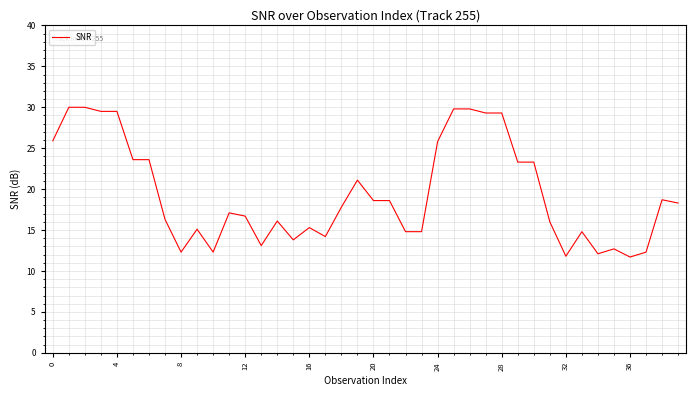

What is the smallest value displayed?

11.7